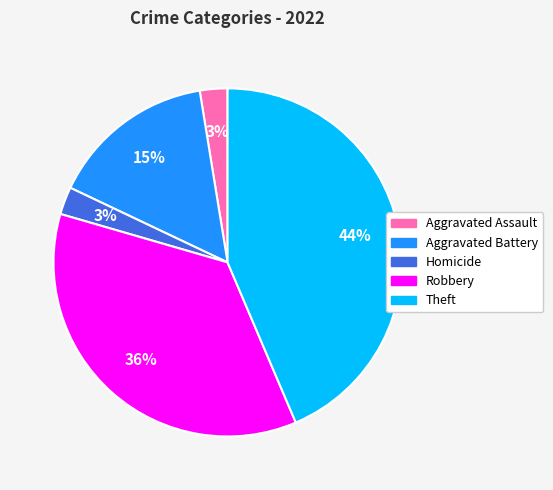

Is there a majority slice in this chart?

No